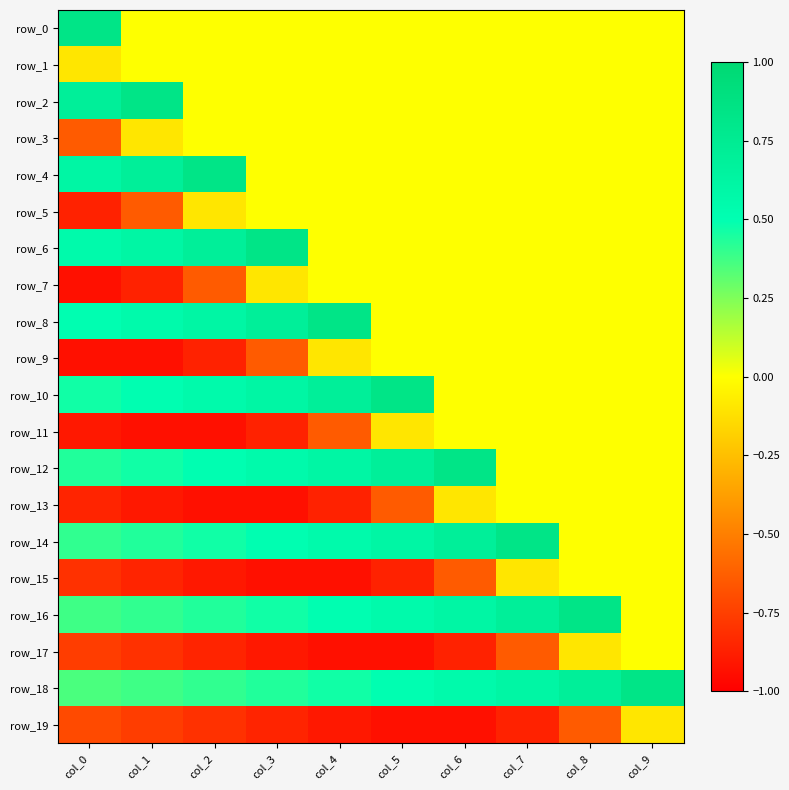

What is the sum of the row_6 values at col_8 and col_3?

0.8